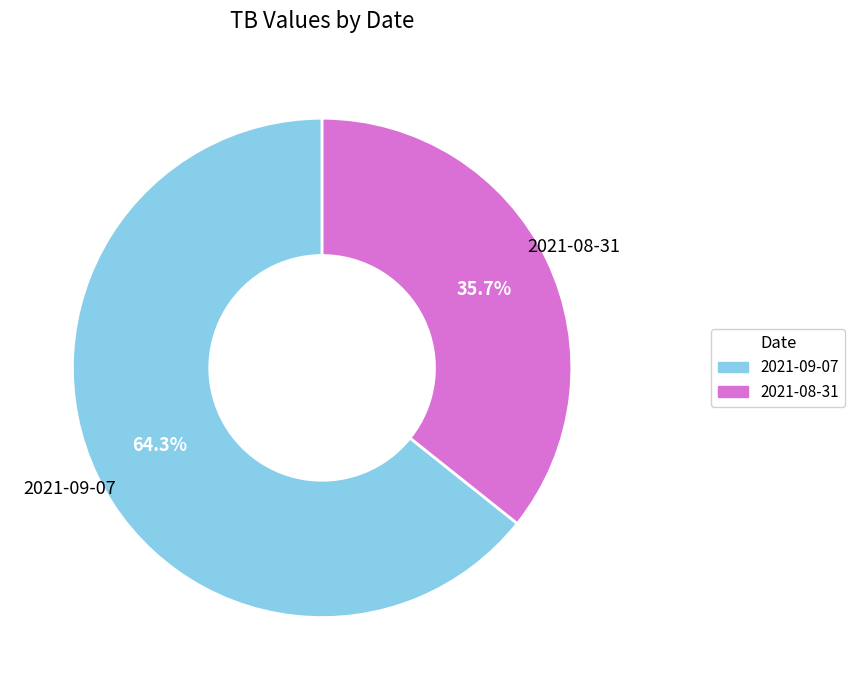

True or false: 2021-09-07 accounts for 64% of the total.

True